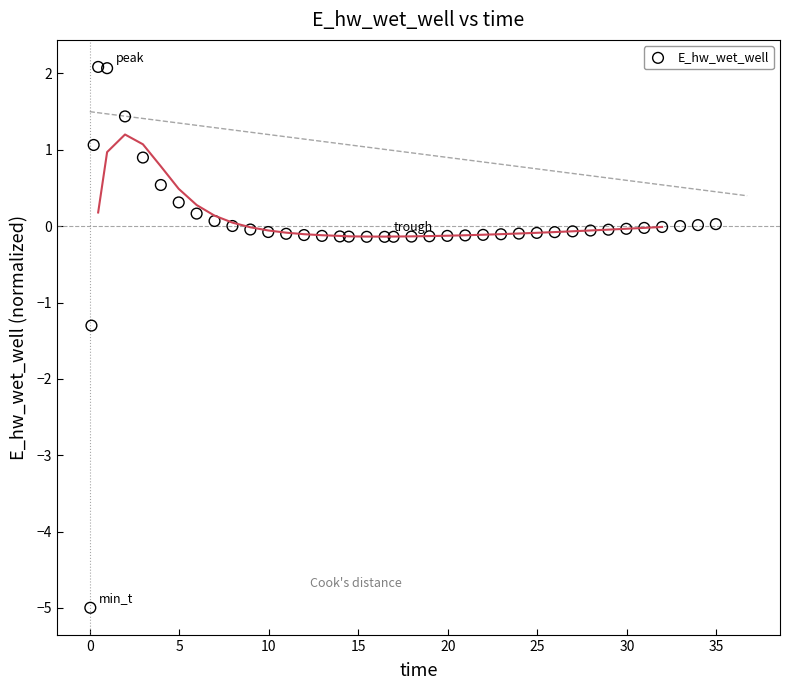

What is the range of X values (max minus min)?

34.9